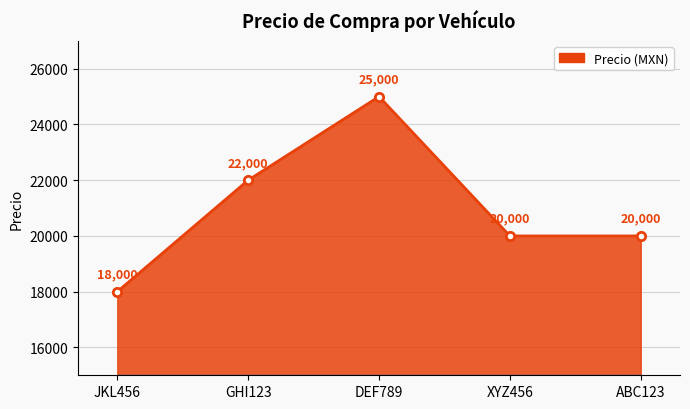

How many values are between 20000 and 22000?

3